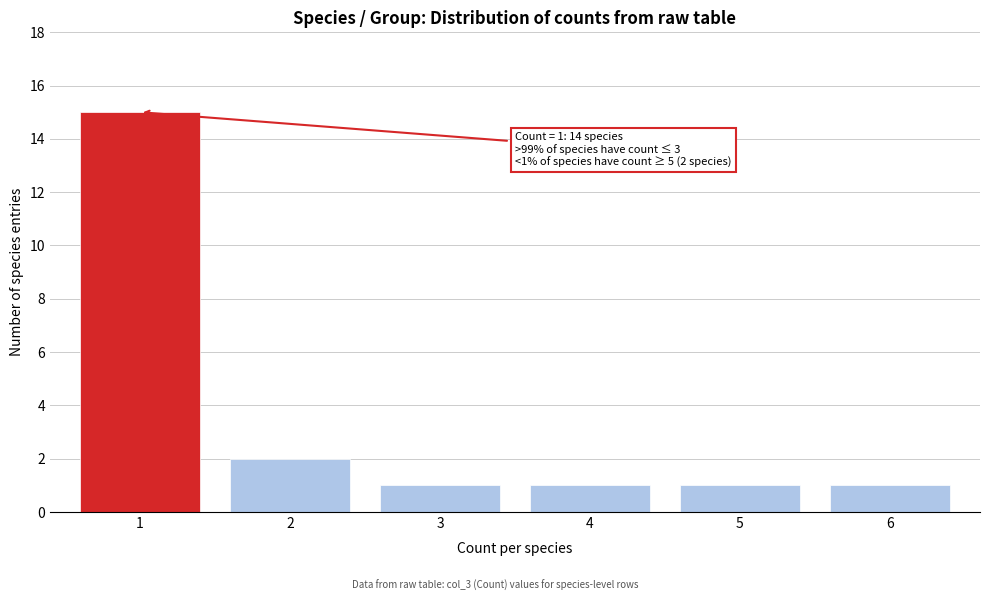

Reading left to right, extract all data points from this chart.

1=15	2=2	3=1	4=1	5=1	6=1